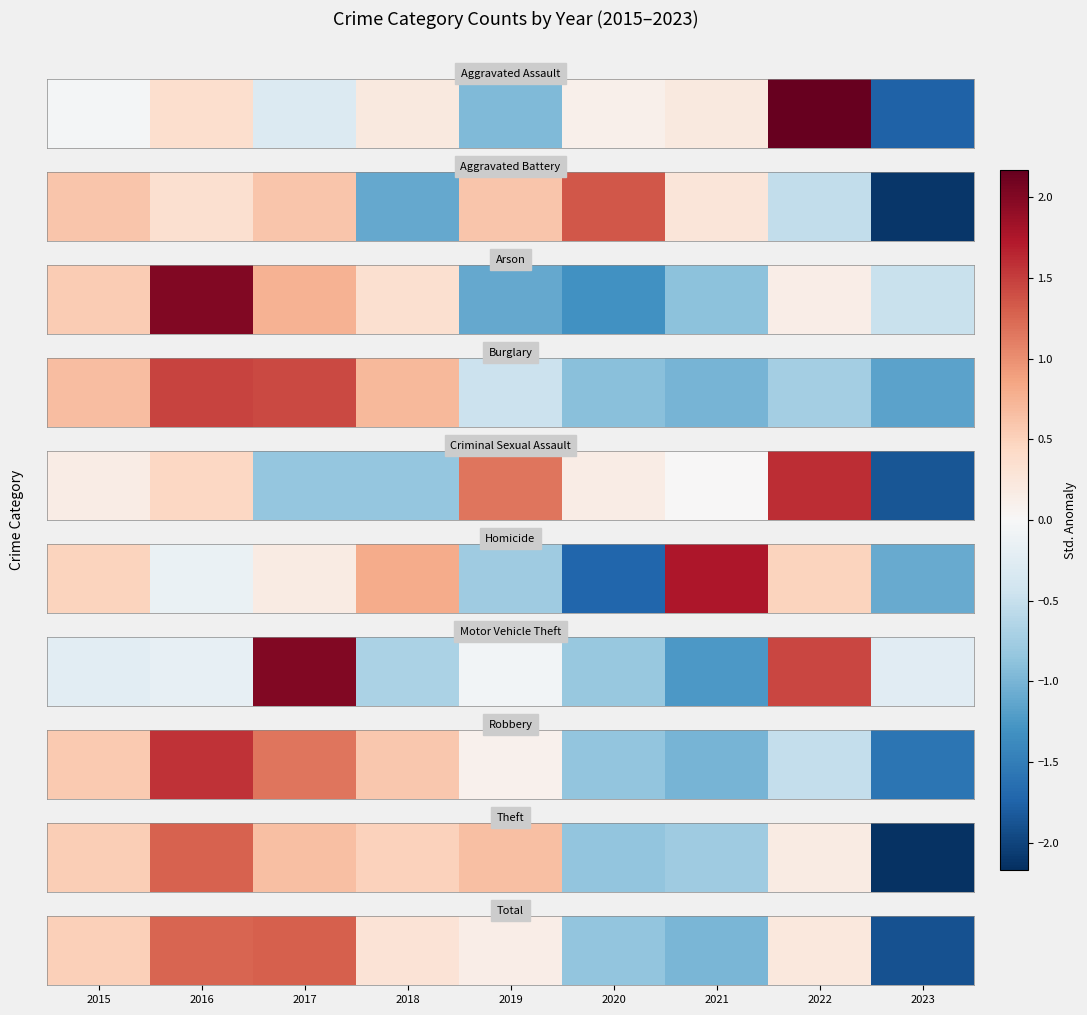

Which category has the highest value across all series?

2017